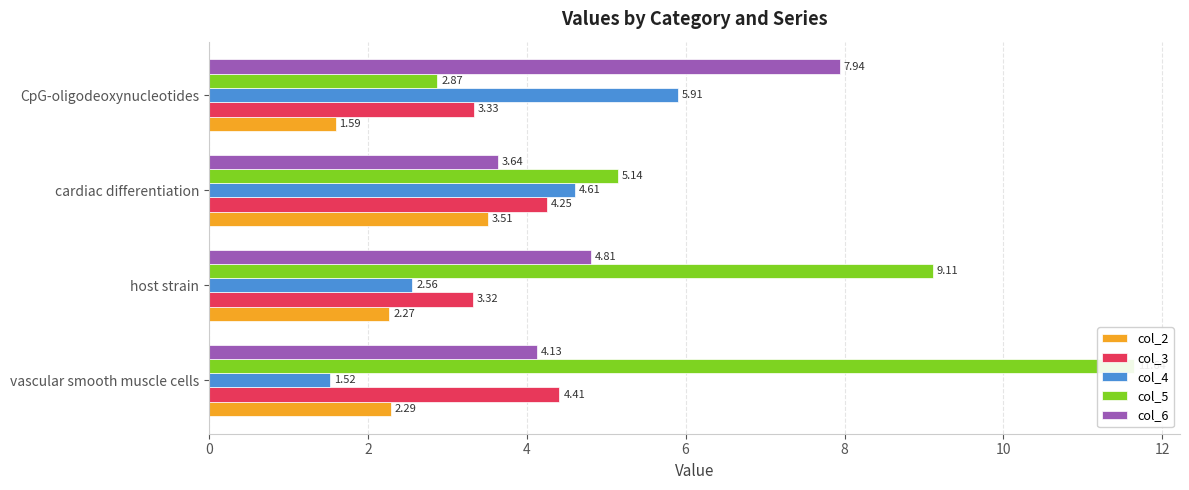

What is the total value across all series at cardiac differentiation?

21.2